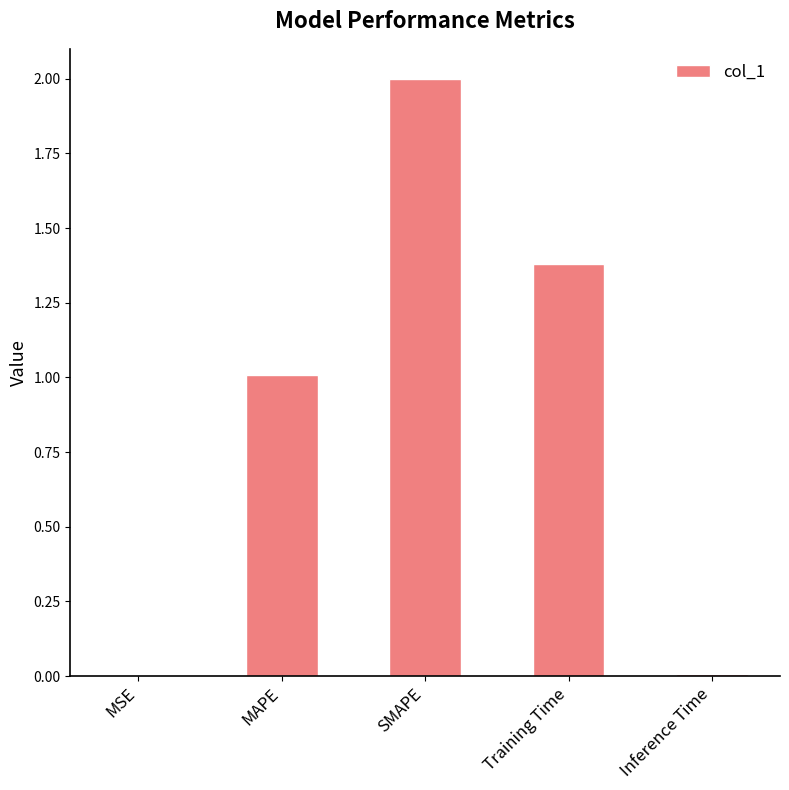

What is the maximum value shown in the chart?

2.0